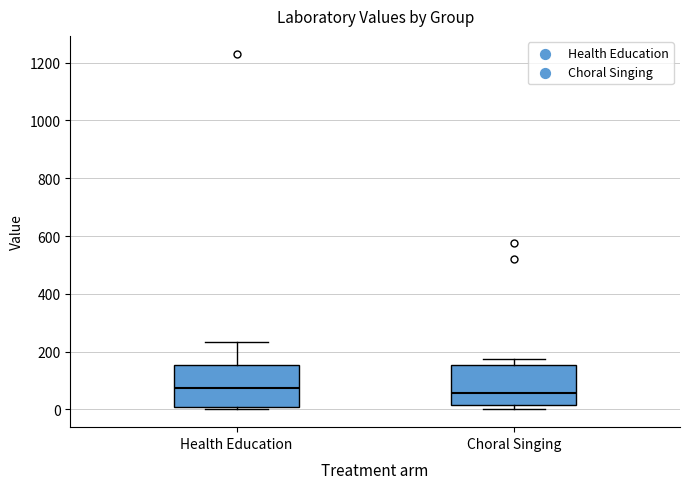

Reading left to right, transcribe this box plot: for each box, give where its median line is, the range the box spans, and where its two whiskers end, as read against the y-axis. The values are not printed on the chart, so give them approximately, as read against the axis.

Health Education: median 80, box 0 to 160, whiskers 0 (just below the box's lower edge) to 240
Choral Singing: median 60, box 20 to 160, whiskers 0 to 180